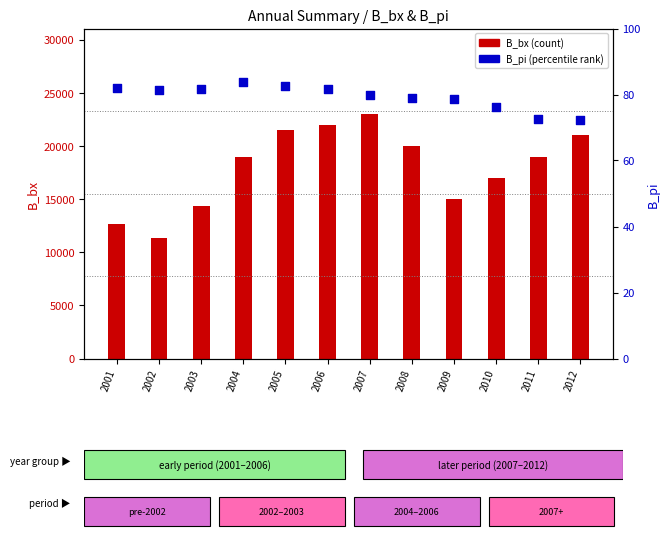

Which series has the largest total across all categories?

B_bx (count)